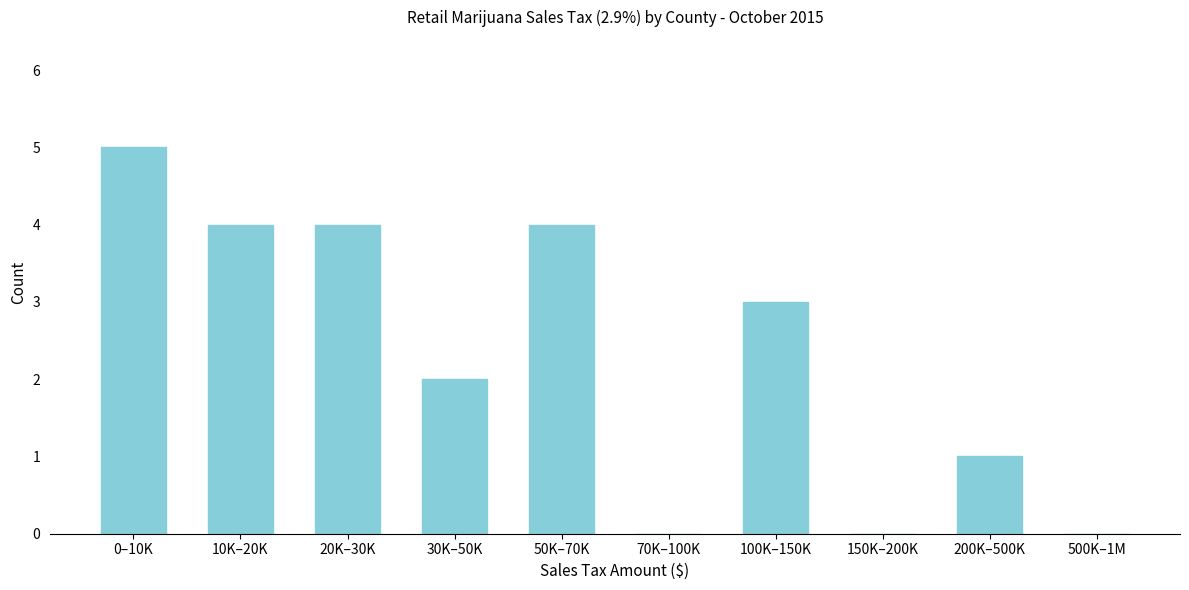

Reading left to right, list all the values displayed in this chart.

0–10K=5	10K–20K=4	20K–30K=4	30K–50K=2	50K–70K=4	70K–100K=0	100K–150K=3	150K–200K=0	200K–500K=1	500K–1M=0